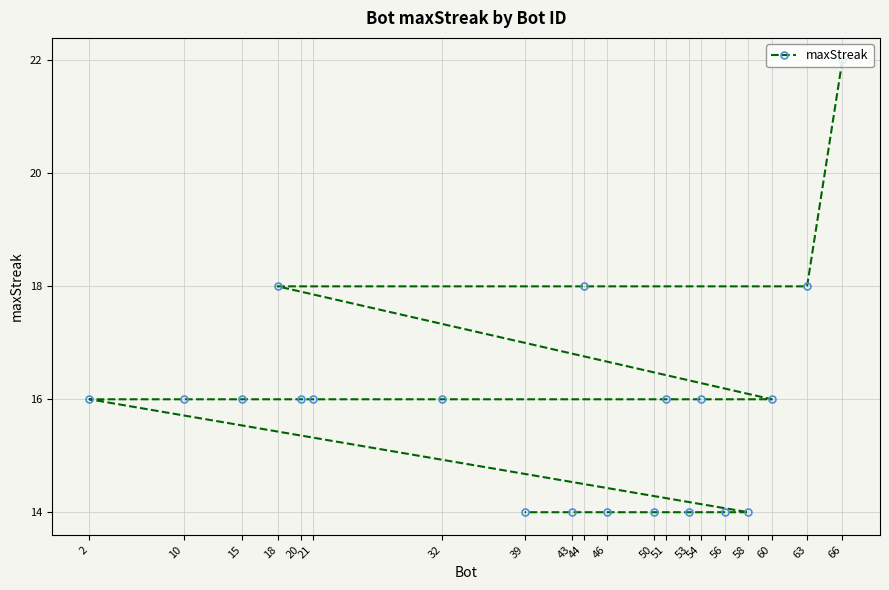

The chart shows a value of 16 at 32. True or false?

True